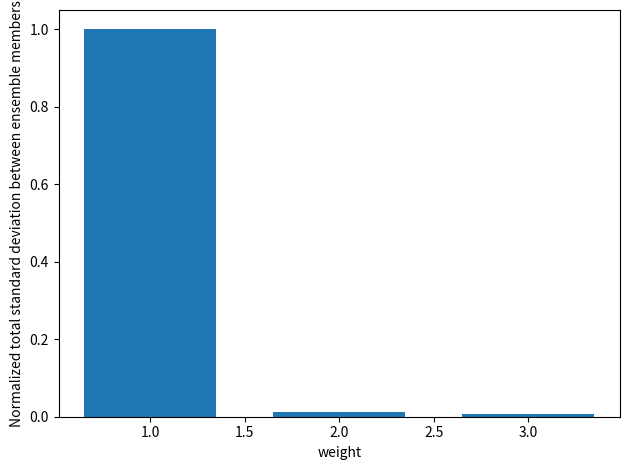

What is the greatest value displayed?

1.0